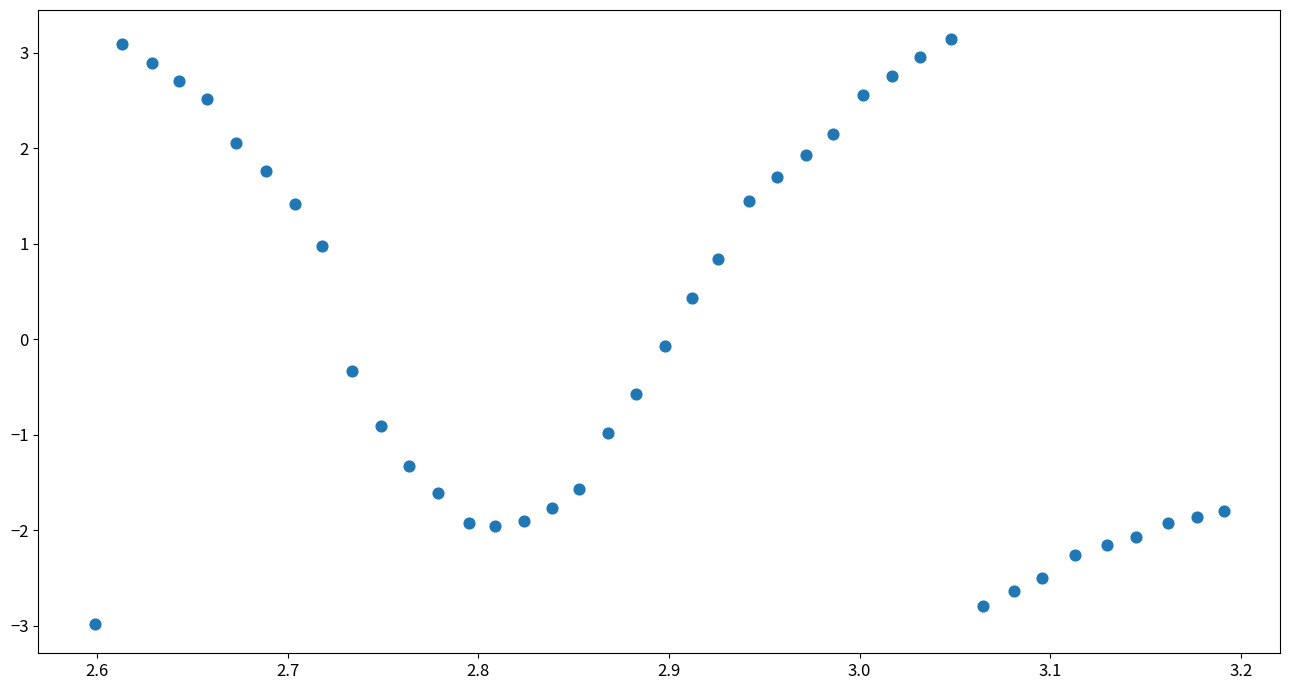

What is the range of X values (max minus min)?

0.6